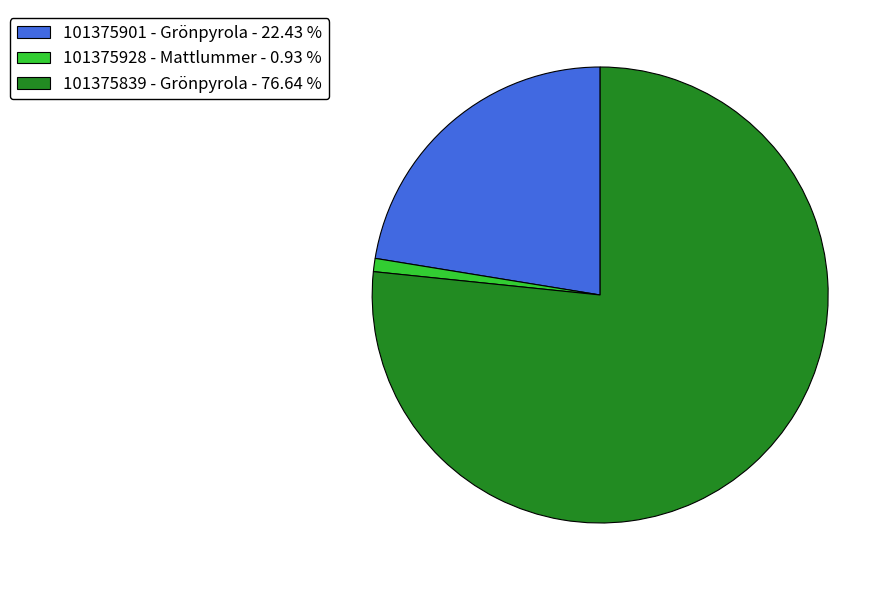

Do 101375839 - Grönpyrola - 76.64 % and 101375901 - Grönpyrola - 22.43 % together represent more than half of the pie?

Yes